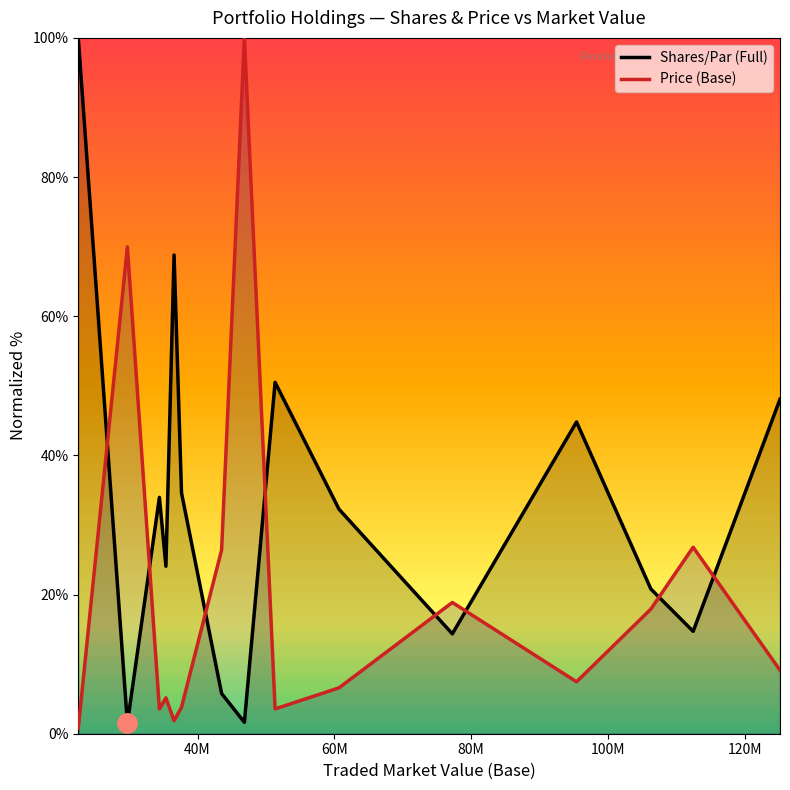

Which series has the largest range (max minus min)?

Price (Base)